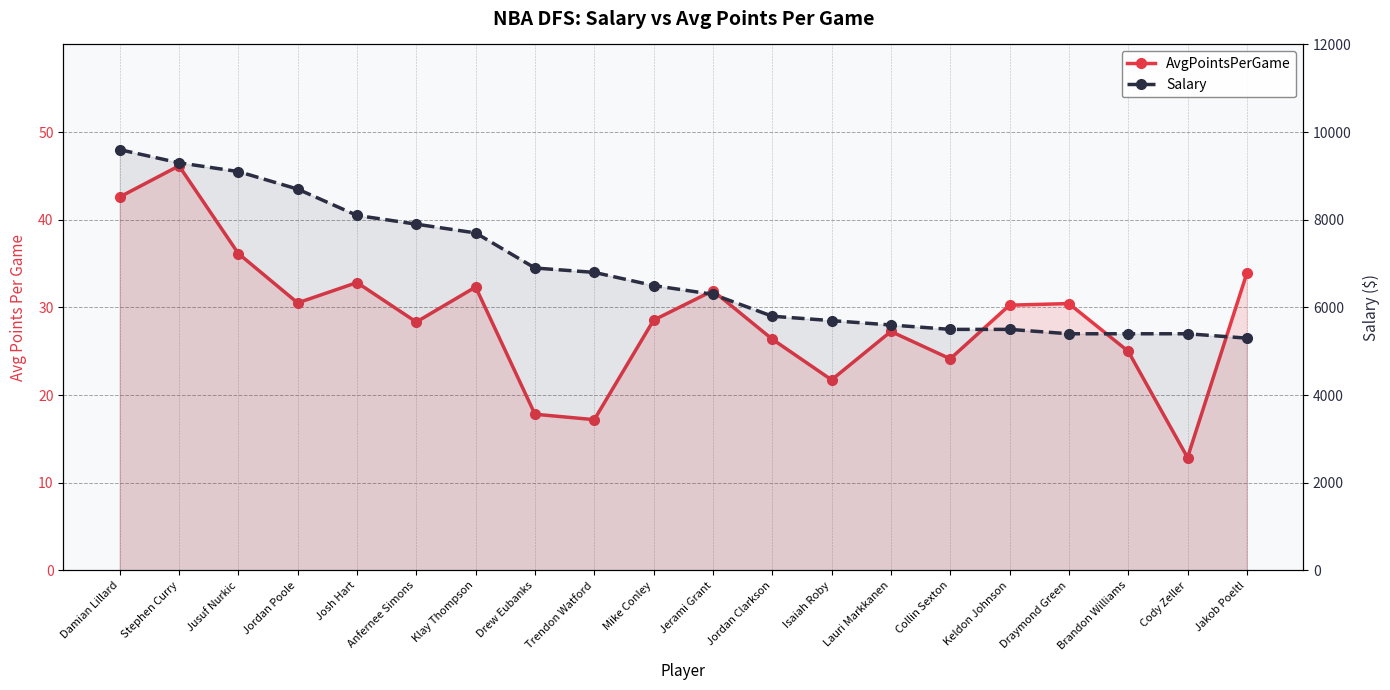

What is the total value across all series at Jordan Poole?

8730.5